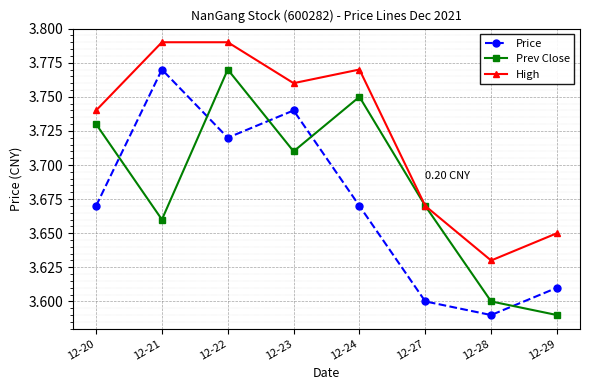

Rank the series at 12-28 from highest to lowest value.

High, Prev Close, Price